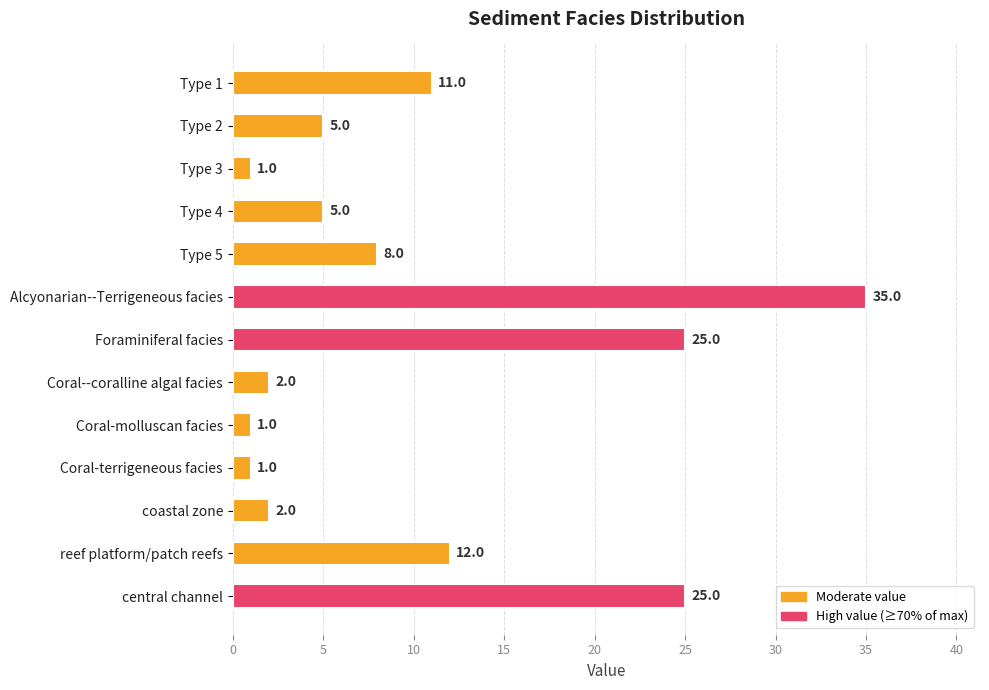

What is the ratio of the value at Alcyonarian--Terrigeneous facies to the value at Foraminiferal facies?

1.4